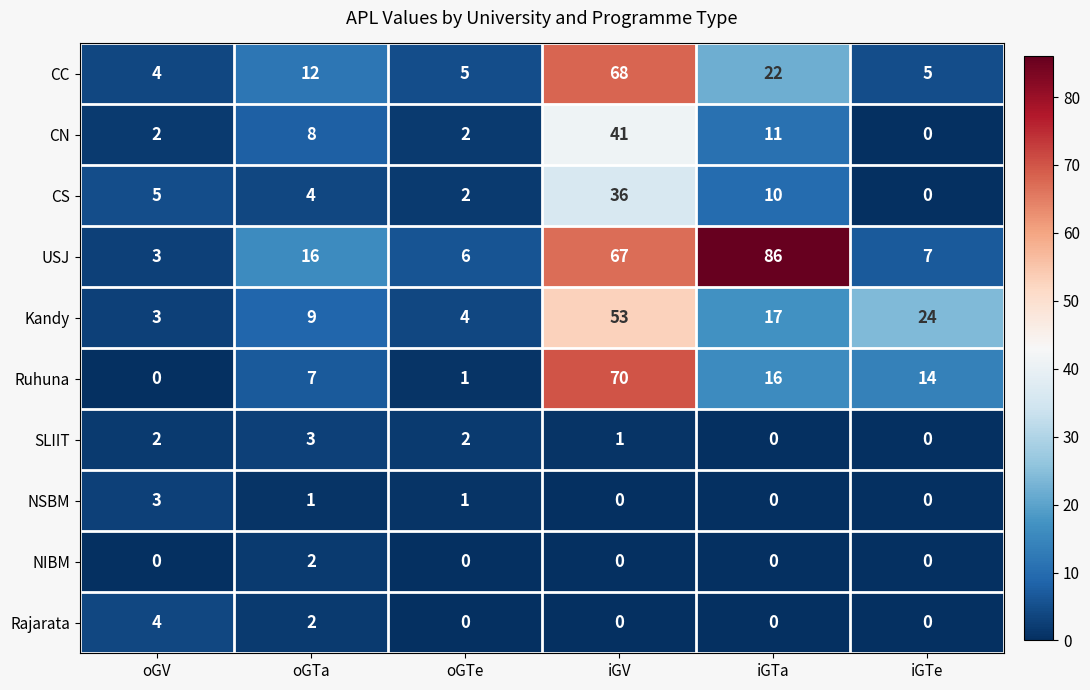

What is the maximum value shown in the chart?

86